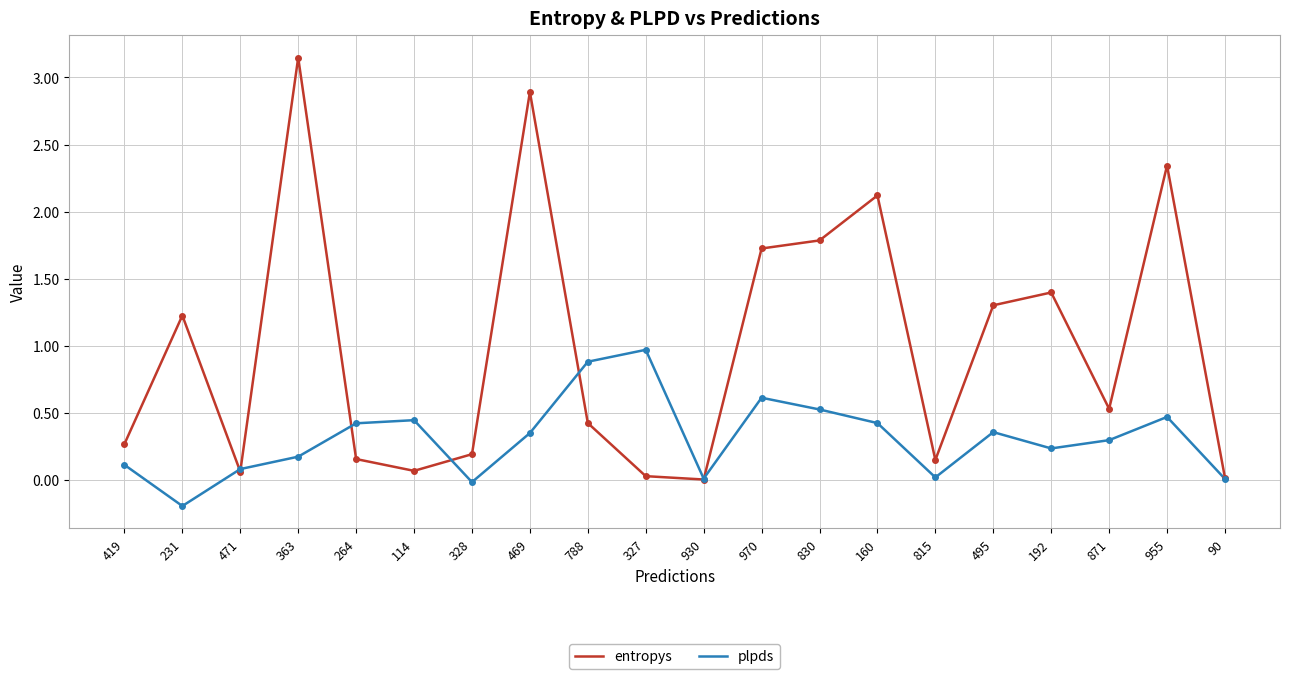

True or false: plpds has a value of 0.5 at 955.

True